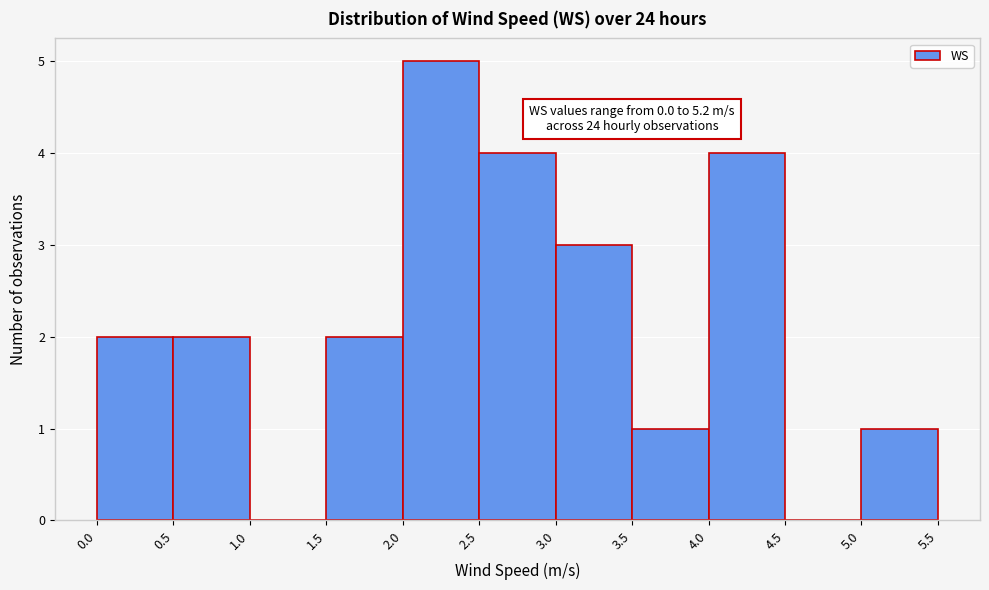

Over which range of the x-axis is the bar tallest?

2.0 to 2.5